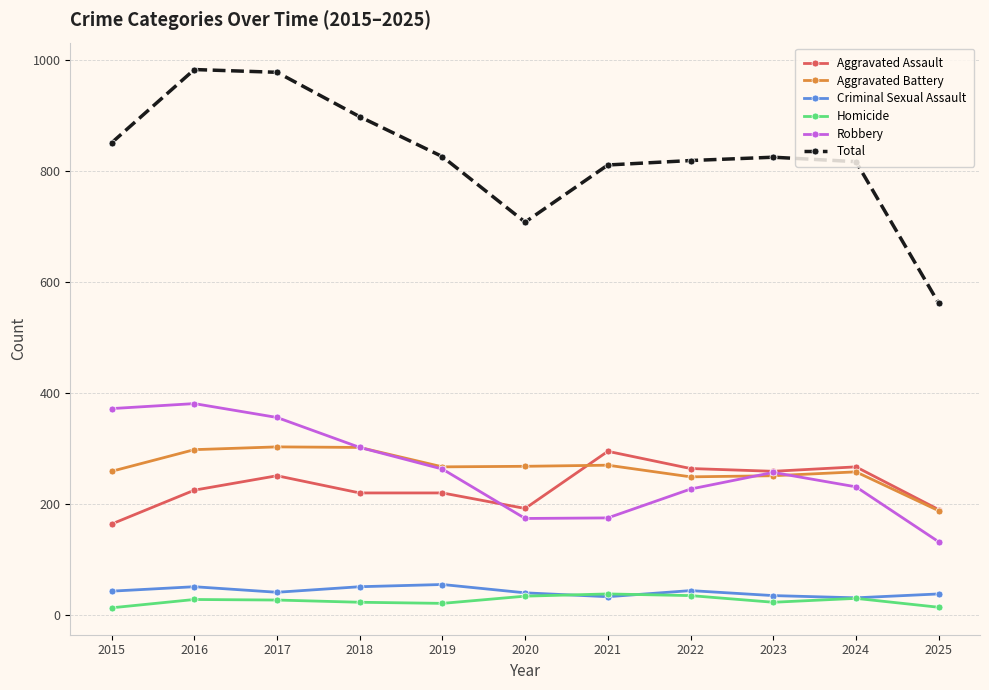

What is the maximum value for Total?

983